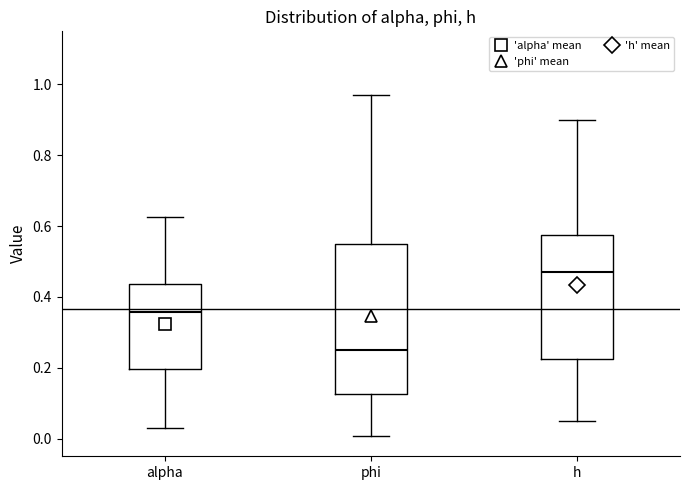

Reading left to right, transcribe this box plot: for each box, give where its median line is, the range the box spans, and where its two whiskers end, as read against the y-axis. The values are not printed on the chart, so give them approximately, as read against the axis.

alpha: median 0.36, box 0.20 to 0.44, whiskers 0.04 to 0.62
phi: median 0.24, box 0.12 to 0.54, whiskers 0.00 to 0.98
h: median 0.48, box 0.22 to 0.58, whiskers 0.04 to 0.90